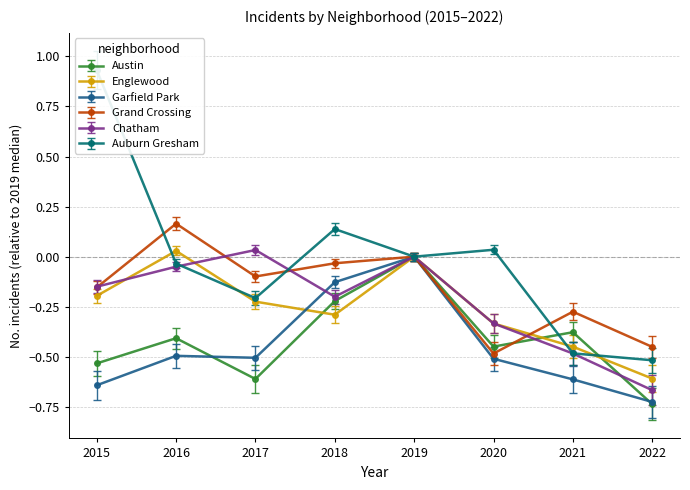

Between 2020 and 2022, which is larger?

2020